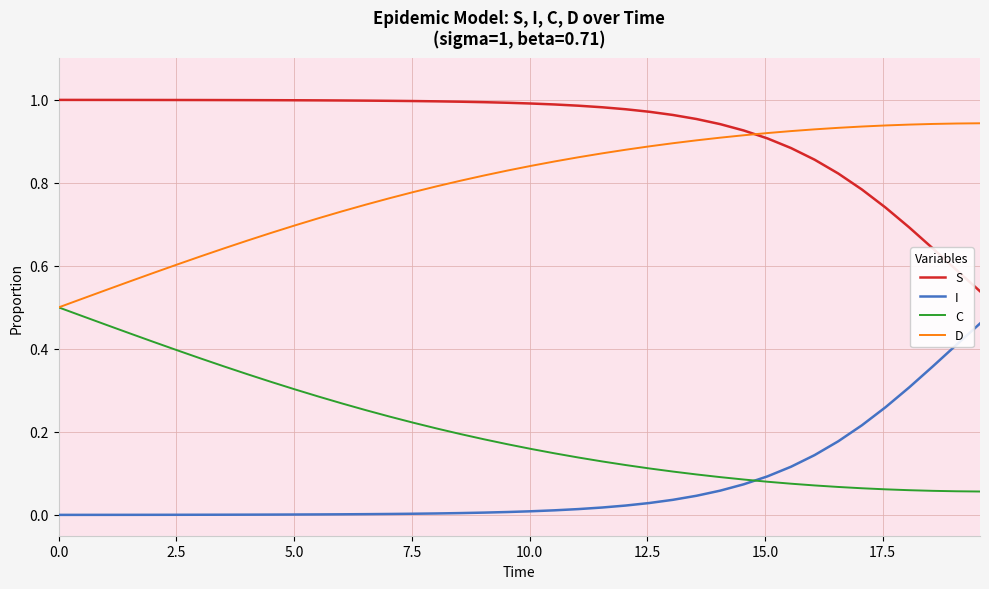

True or false: D and I intersect in this chart.

False